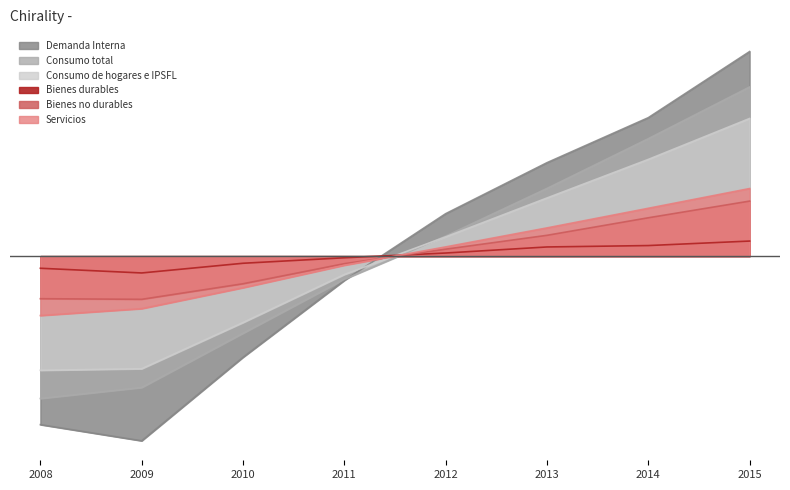

Reading left to right, extract all data points from this chart.

Demanda Interna: 2008=-29791858.2	2009=-32649403.2	2010=-17883723.2	2011=-4296127.2	2012=7494392.8	2013=16509328.8	2014=24465433.8	2015=36151956.8
Consumo total: 2008=-25169104.2	2009=-23226613.2	2010=-13636282.2	2011=-4095953.2	2012=3534644.8	2013=11954793.8	2014=20748599.8	2015=29889914.8
Consumo de hogares e IPSFL: 2008=-20184375.2	2009=-19908440.2	2010=-11743478.2	2011=-3248531.2	2012=3398372.8	2013=10272572.8	2014=17089691.8	2015=24324187.8
Bienes durables: 2008=-2148153.9	2009=-2978208.9	2010=-1265408.9	2011=-292983.9	2012=545954.1	2013=1615974.1	2014=1863877.1	2015=2658950.1
Bienes no durables: 2008=-7530086.1	2009=-7640371.1	2010=-4888021.1	2011=-1337670.1	2012=1226418.9	2013=3672949.9	2014=6773993.9	2015=9722785.9
Servicios: 2008=-10506135.0	2009=-9289861.0	2010=-5590048.0	2011=-1617877.0	2012=1626001.0	2013=4983648.0	2014=8451820.0	2015=11942452.0